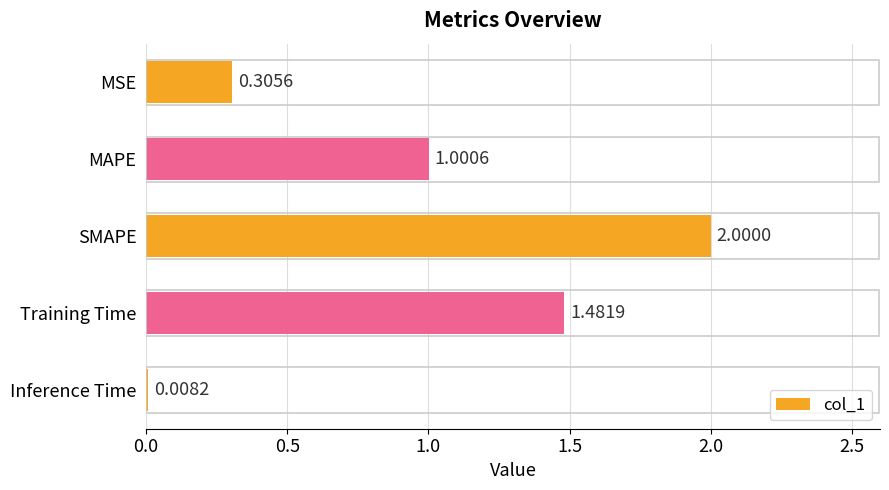

What is the label of the 5th bar from the bottom?

MSE